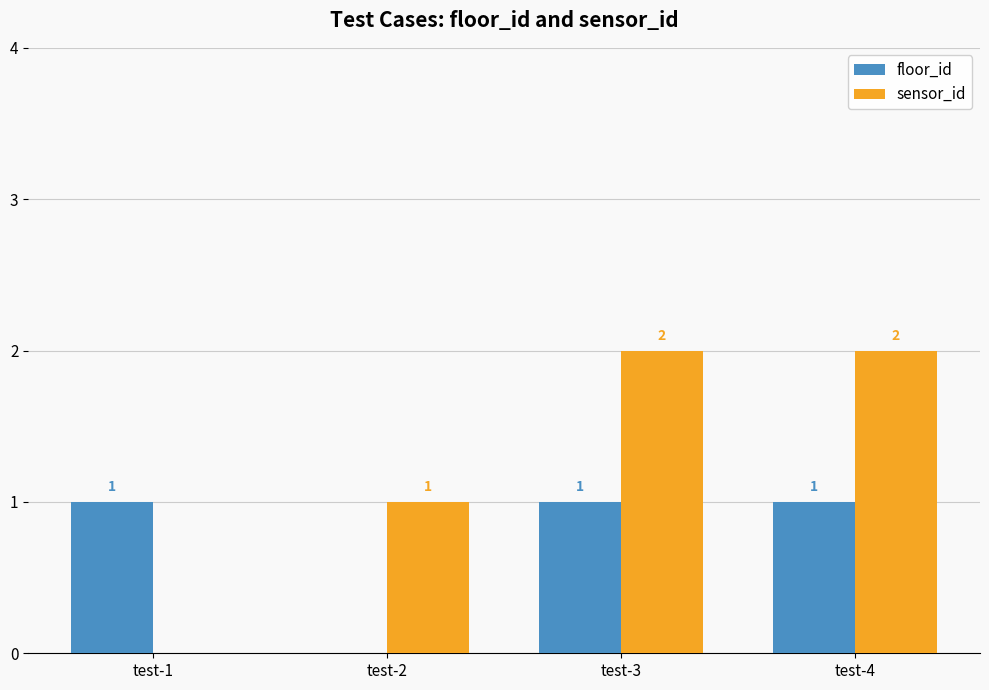

Which series has the largest total across all categories?

sensor_id